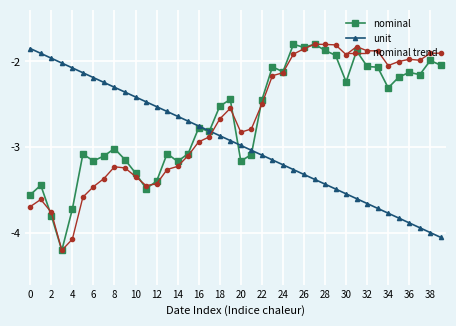

What is the smallest value displayed?

-4.2